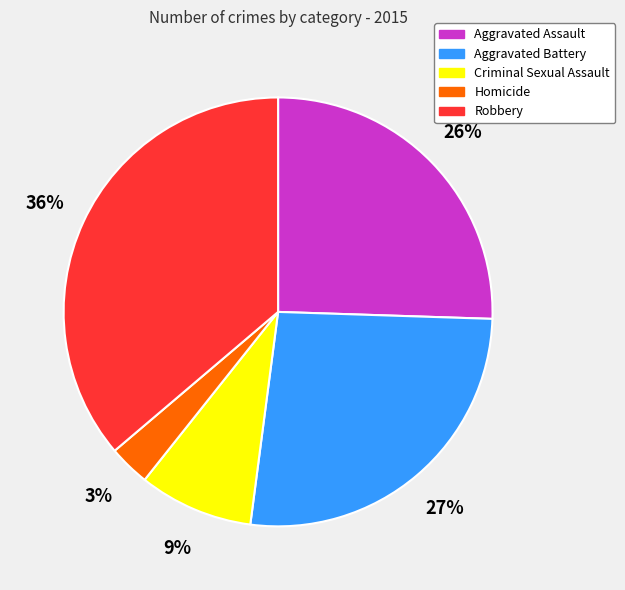

Rank the categories by value from highest to lowest.

Robbery, Aggravated Battery, Aggravated Assault, Criminal Sexual Assault, Homicide